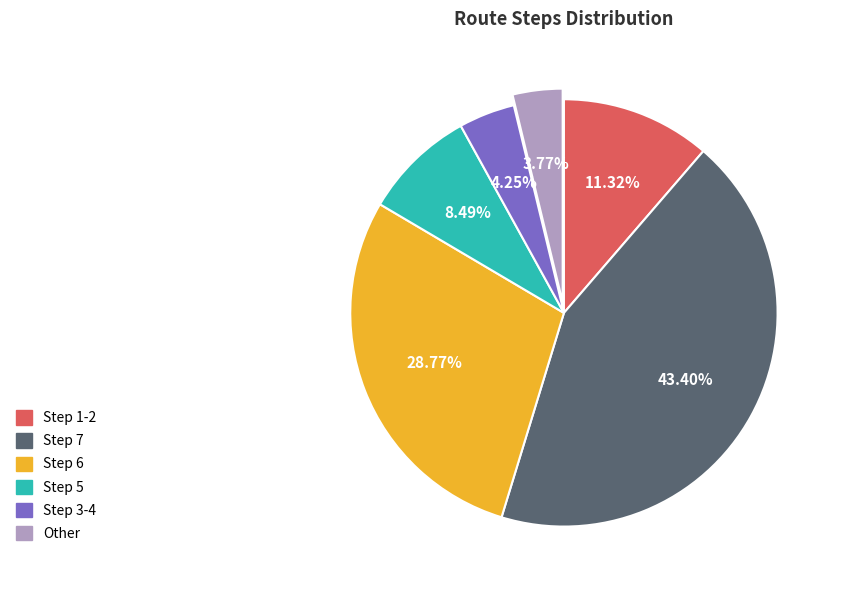

To the nearest percent, what is the difference between the largest and smallest slice percentages?

40%